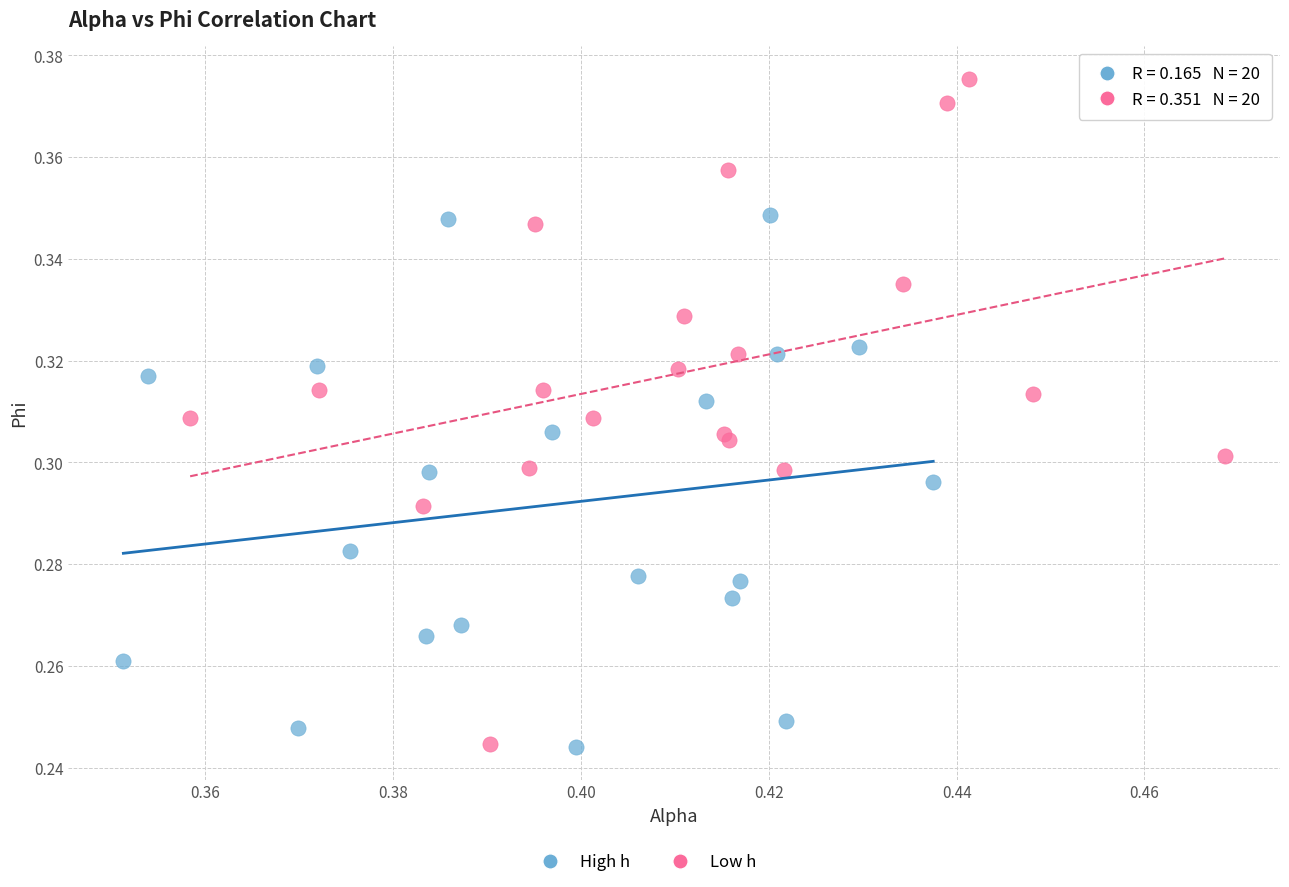

Which series has the widest spread of Y values?

Low h